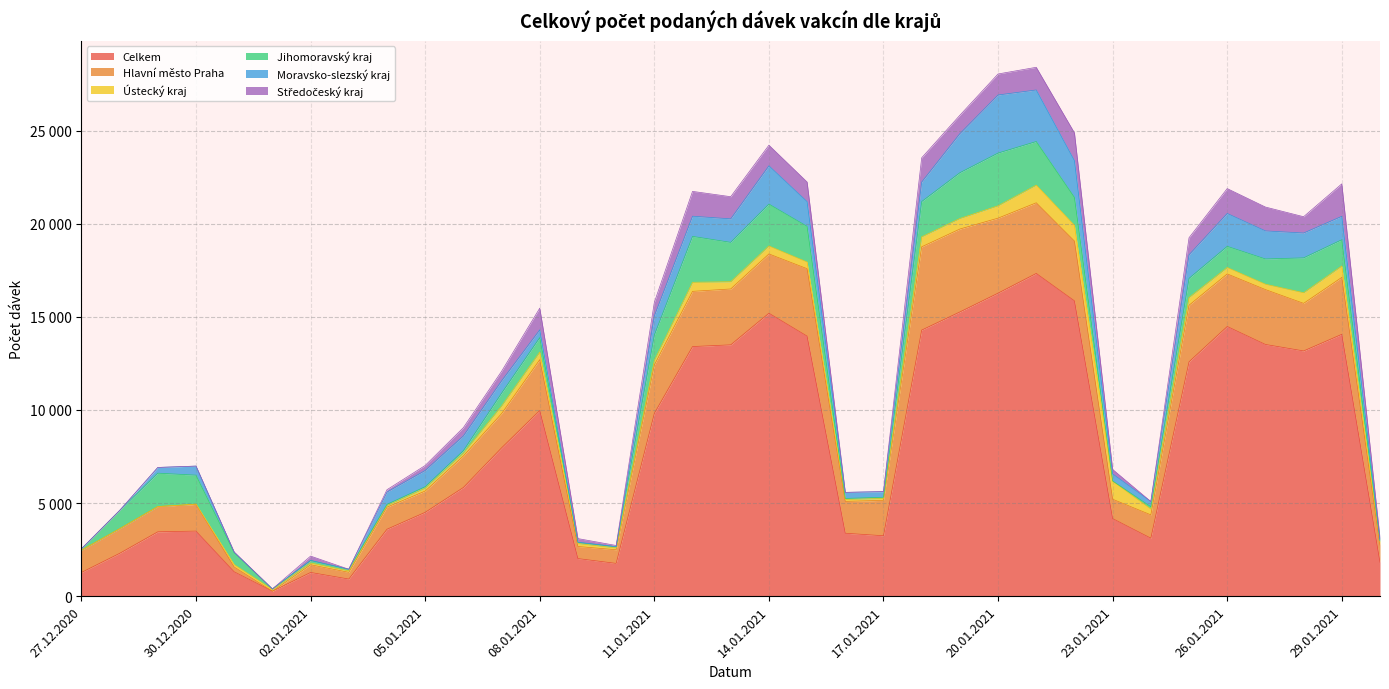

Reading left to right, what are all the values shown in this chart?

Celkem: 1272	2299	3456	3493	1306	265	1273	919	3594	4501	5836	7963	9969	2018	1759	9816	13402	13495	15192	13962	3378	3243	14287	15261	16270	17329	15856	4164	3113	12584	14480	13515	13167	14060	1817
Hlavní město Praha: 1193	1321	1356	1433	257	1	412	359	1186	1141	1691	1838	2730	649	732	2599	2964	3000	3184	3620	1710	1901	4471	4452	4027	3793	3211	1040	1252	3037	2823	2946	2555	3057	923
Ústecký kraj: 1	0	0	18	130	90	94	79	89	158	153	405	404	159	96	243	488	388	428	361	108	101	537	567	665	950	843	970	310	413	344	290	570	610	154
Jihomoravský kraj: 74	978	1792	1553	638	31	138	87	62	77	132	691	781	58	68	1363	2464	2114	2248	1913	50	67	1893	2457	2830	2340	1501	12	126	1030	1136	1355	1873	1412	74
Moravsko-slezský kraj: 1	0	306	487	24	0	0	0	658	871	790	662	416	12	1	1027	1084	1262	2056	1327	327	301	1047	2098	3119	2768	1974	377	280	1267	1765	1506	1334	1257	42
Středočeský kraj: 1	0	2	0	18	0	234	0	127	268	446	513	1165	195	65	727	1333	1190	1107	1055	0	1	1302	987	1128	1217	1493	241	0	914	1337	1282	875	1742	114